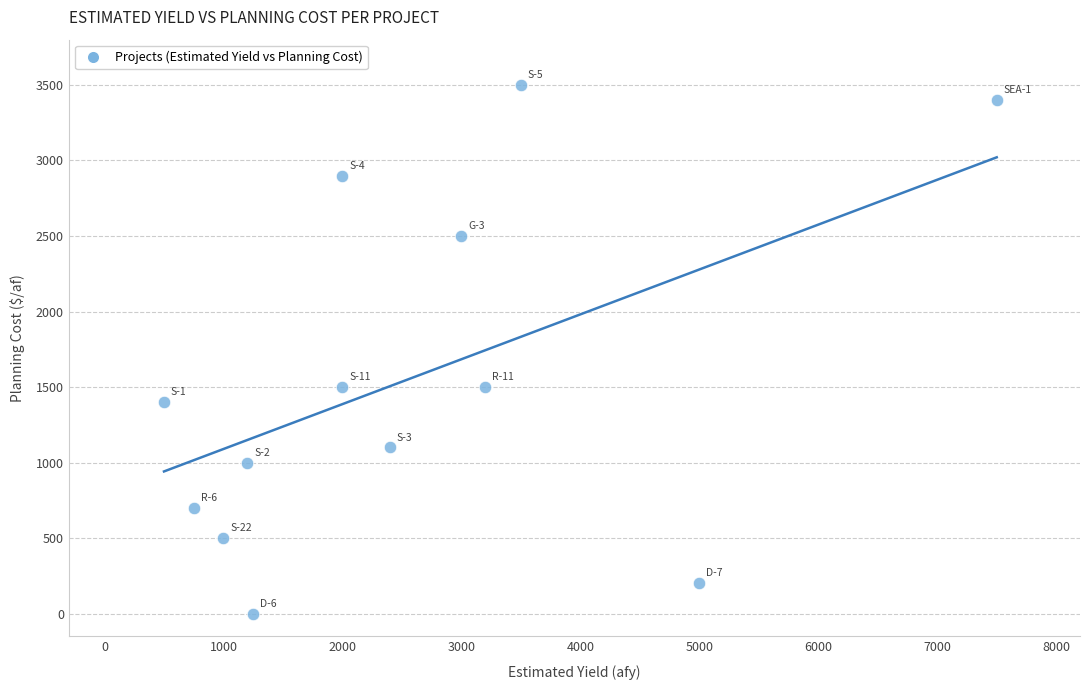

What is the range of X values (max minus min)?

7000